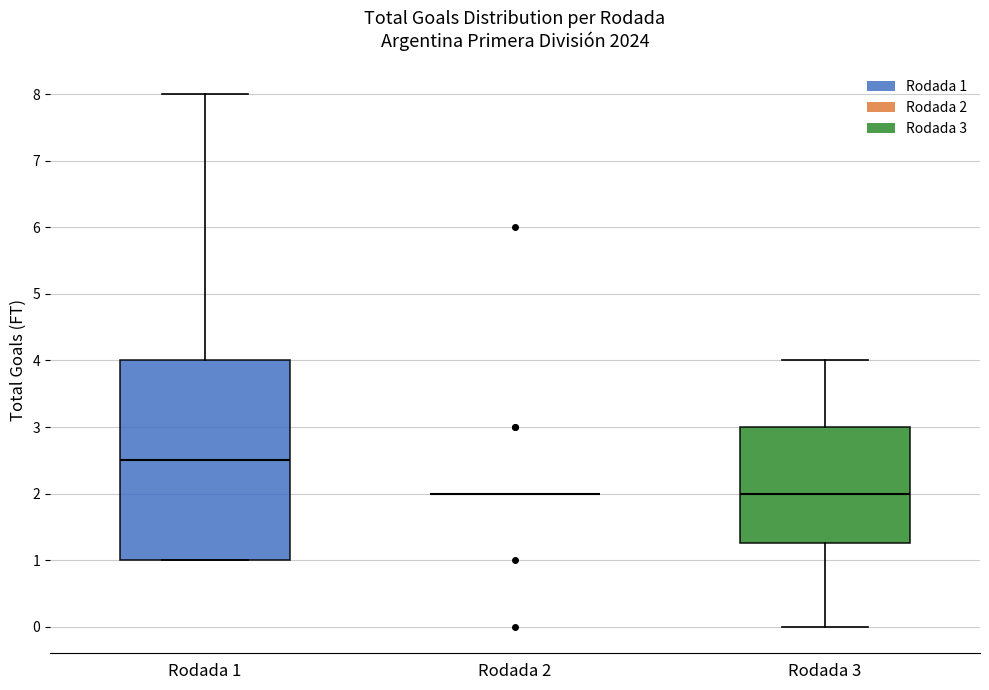

Reading left to right, read every box against the y-axis: the position of its median line, the range the box covers, and the ends of its whiskers. The values are not printed on the chart, so give them approximately, as read against the axis.

Rodada 1: median 2.5, box 1.0 to 4.0, whiskers 1.0 to 8.0
Rodada 2: box collapsed to a line at 2.0, whiskers 2.0 to 2.0
Rodada 3: median 2.0, box 1.3 to 3.0, whiskers 0.0 to 4.0